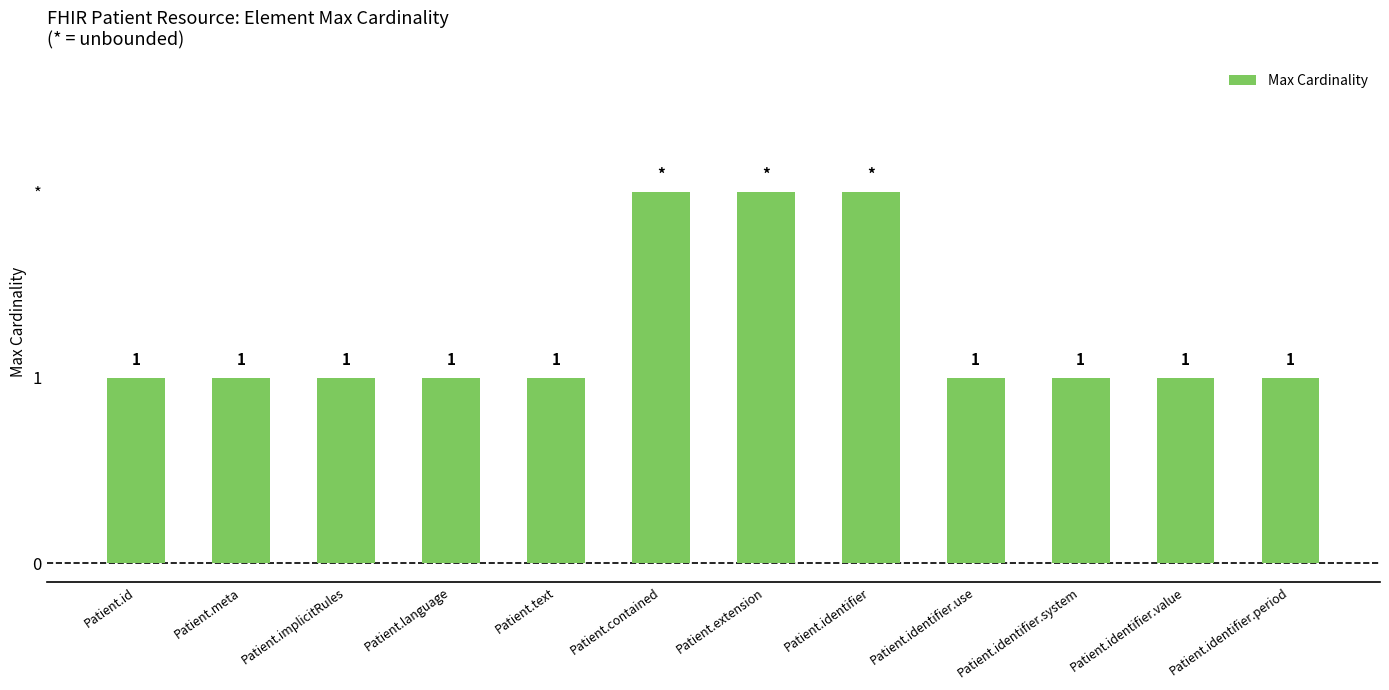

At which category does the chart reach its peak across all series?

Patient.contained